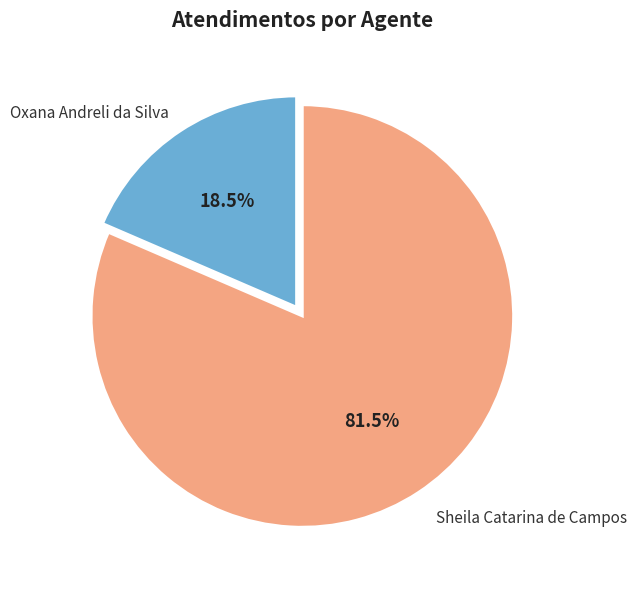

Which slice is the smallest?

Oxana Andreli da Silva